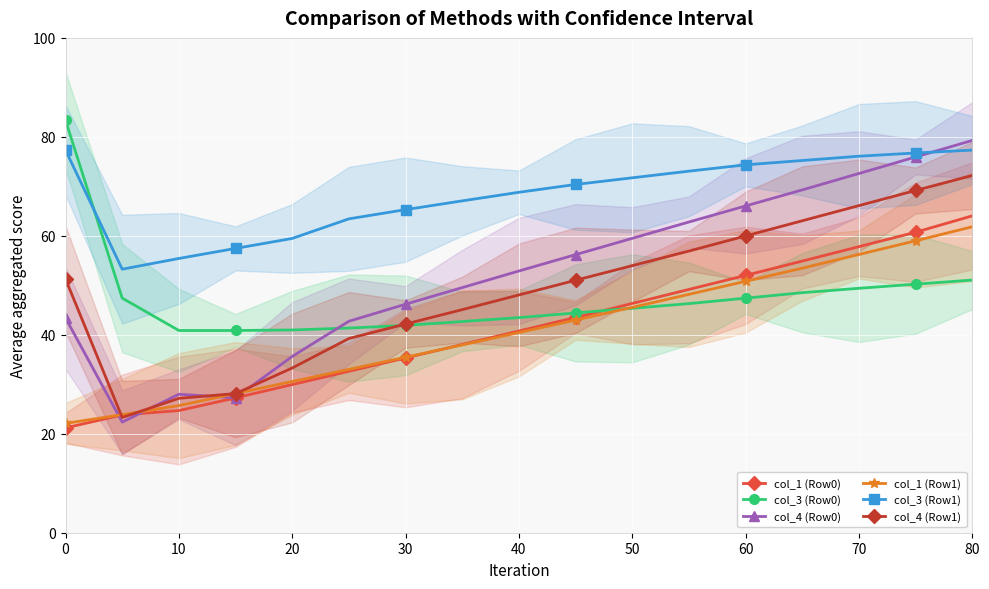

What is the minimum value for col_3 (Row0)?

40.9